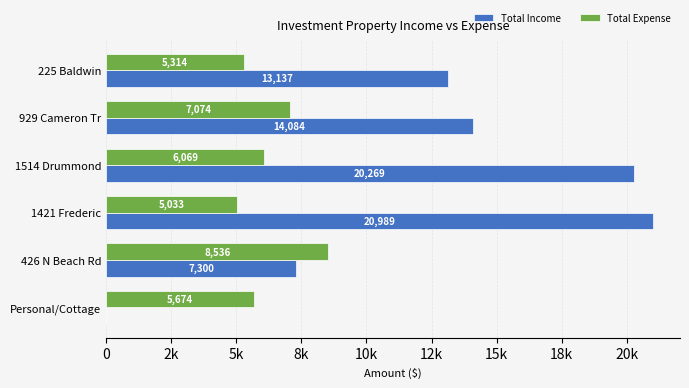

What are all the series names shown in the legend?

Total Income, Total Expense